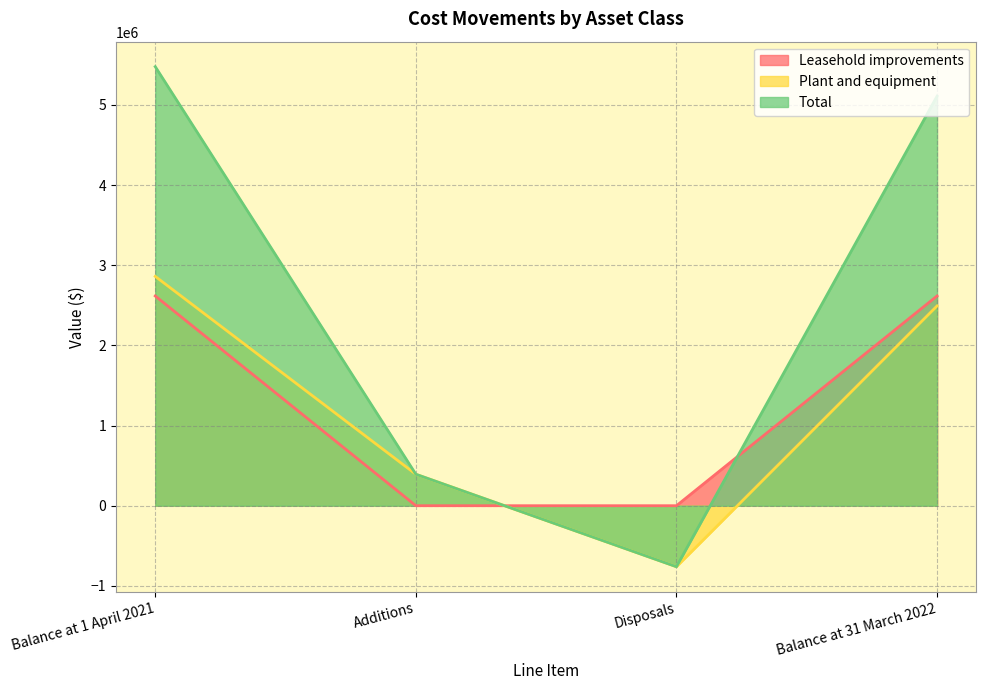

True or false: Plant and equipment and Total cross at least once.

False